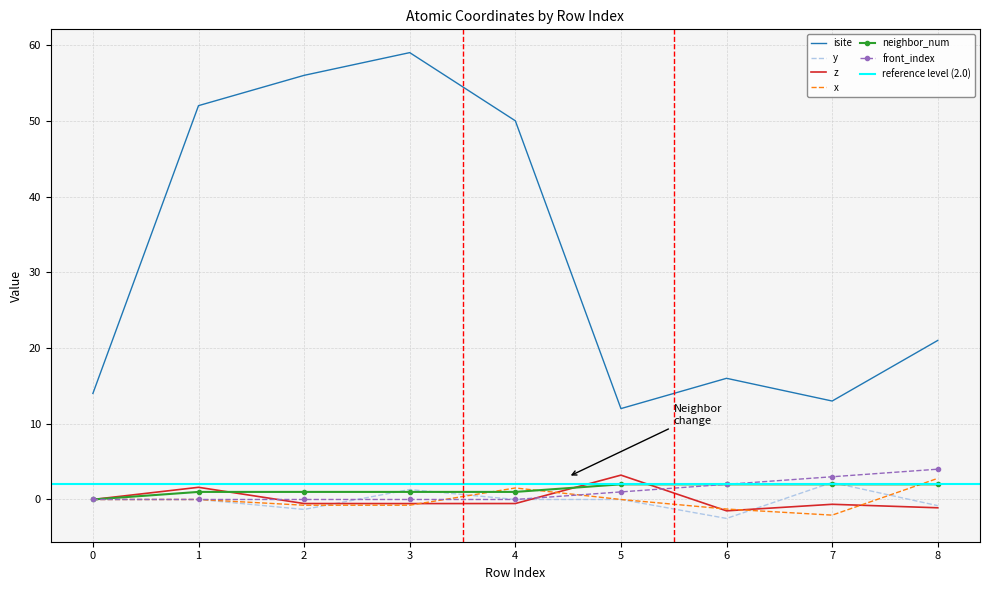

What are all the series names shown in the legend?

isite, y, z, x, neighbor_num, front_index